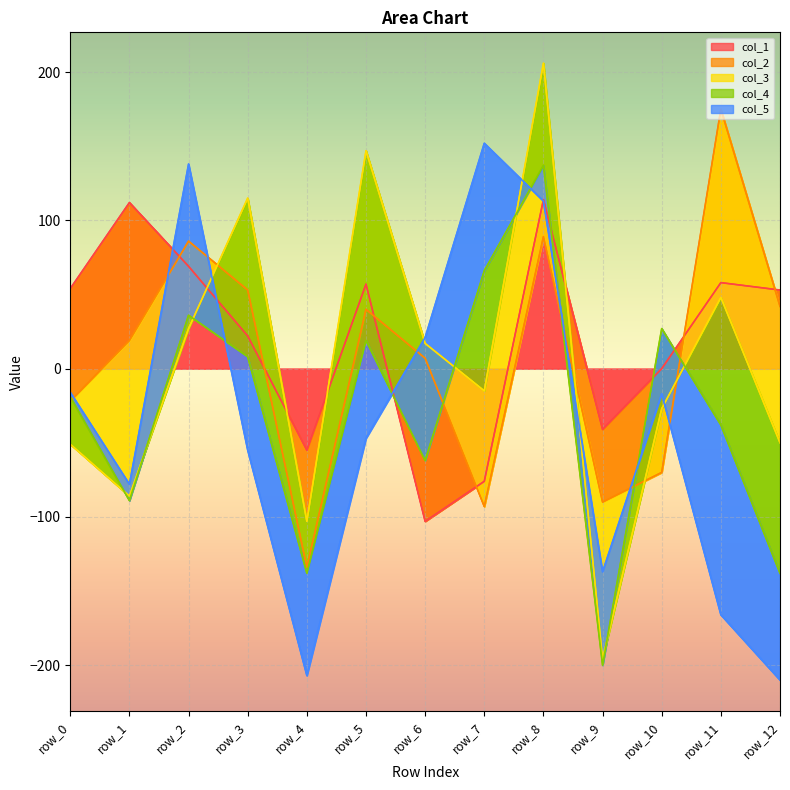

How many lines are shown in the chart?

5